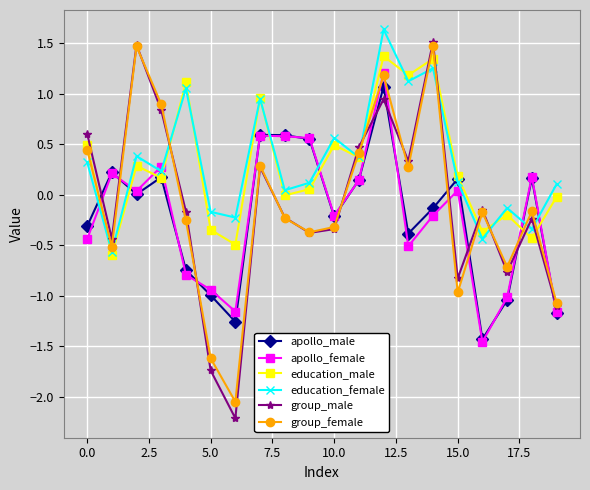

What is the difference between the maximum and minimum values in the group_female series?

3.5